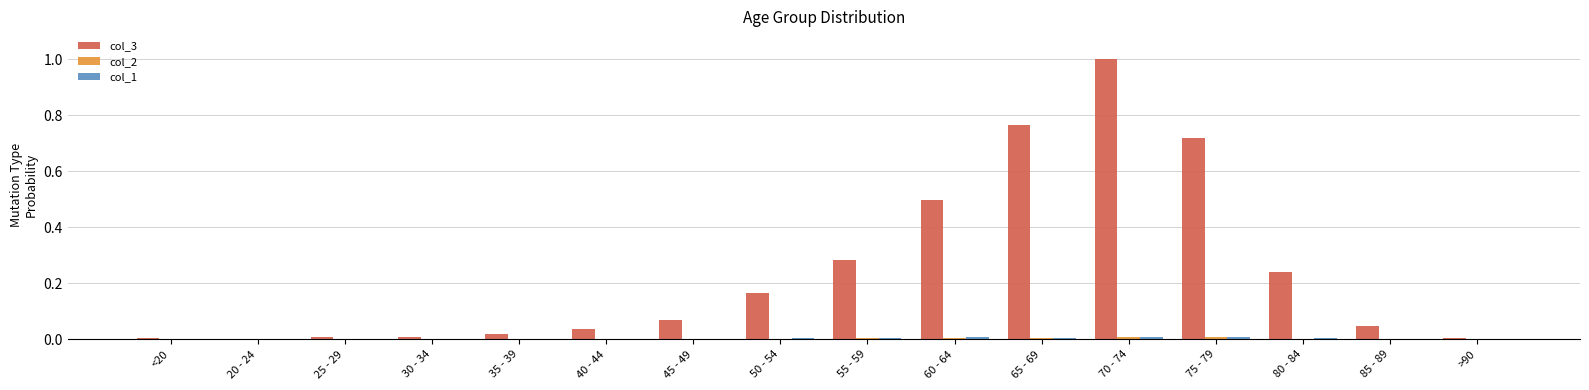

Does the chart contain stacked bars?

No